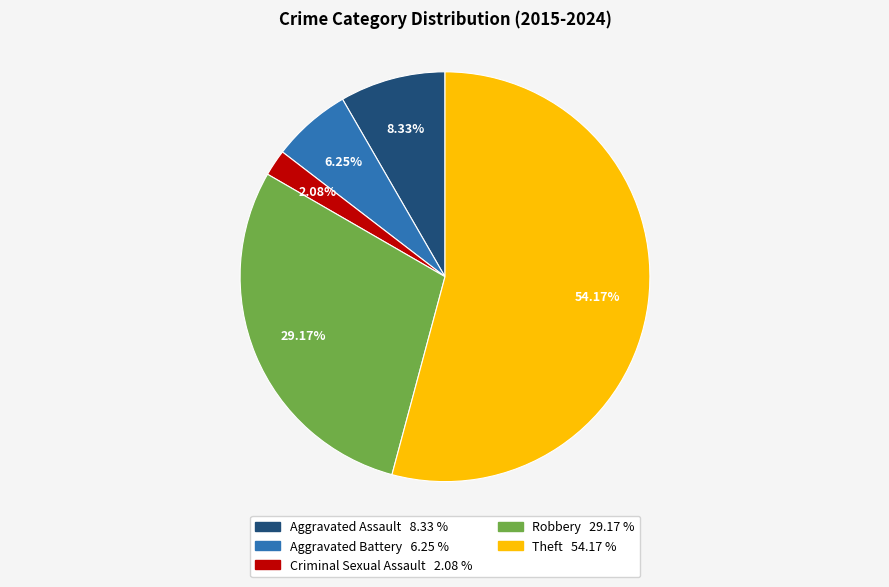

To the nearest percent, what is the difference between the Aggravated Assault and Criminal Sexual Assault slice percentages?

6%